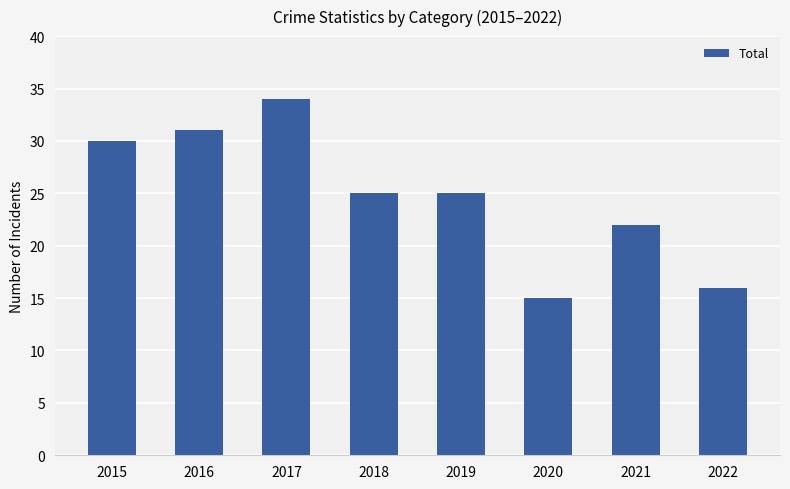

The chart shows a value of 34 at 2017. True or false?

True